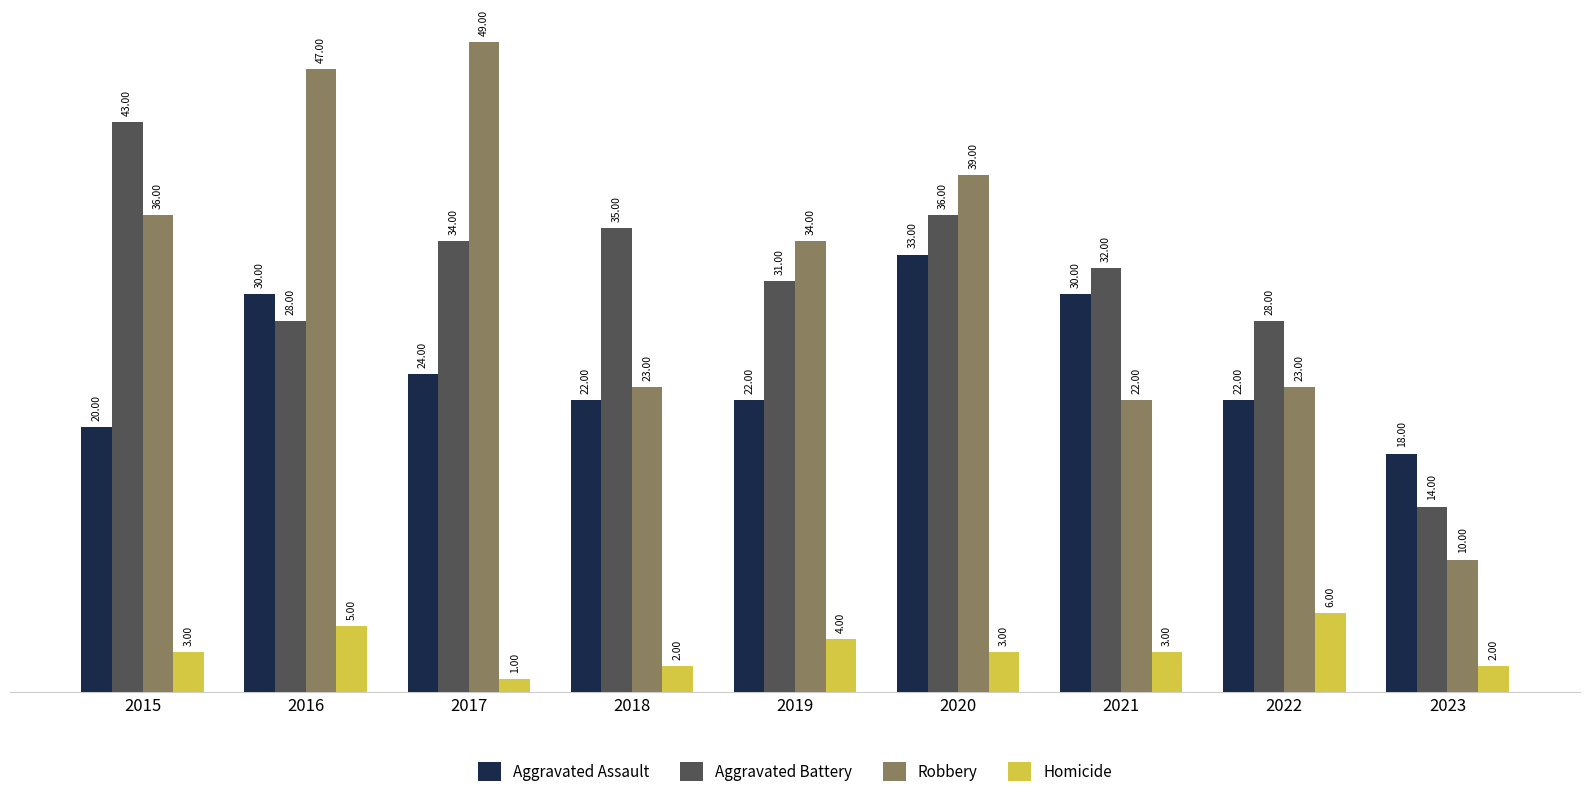

Which series has the largest total across all categories?

Robbery